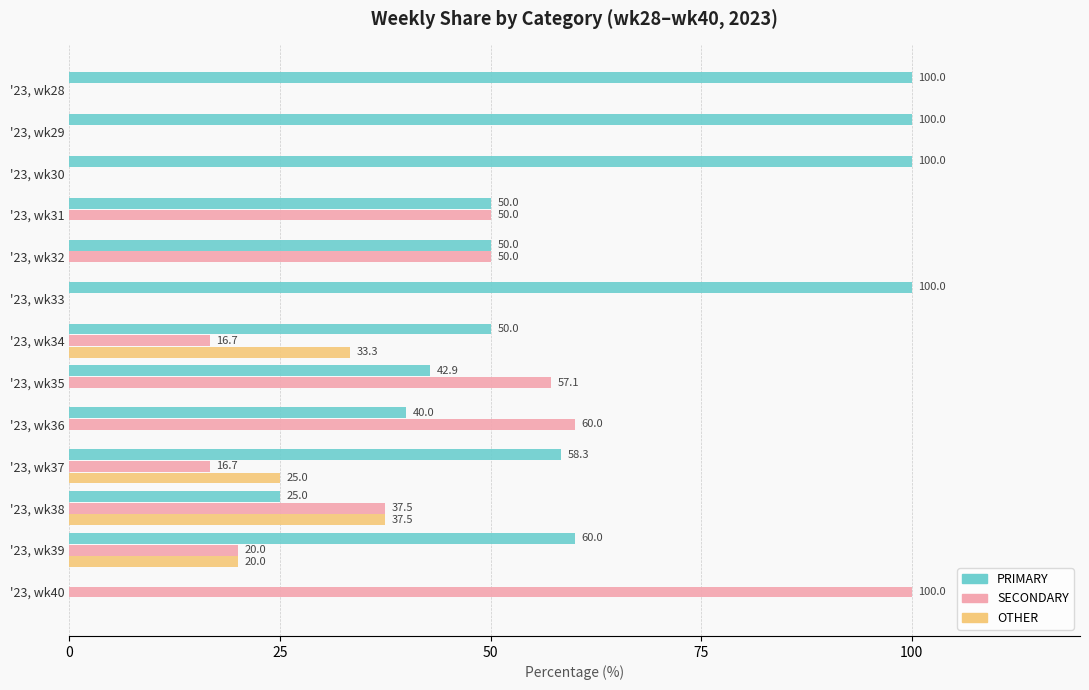

Where is OTHER nearest to the value 18?

'23, wk39